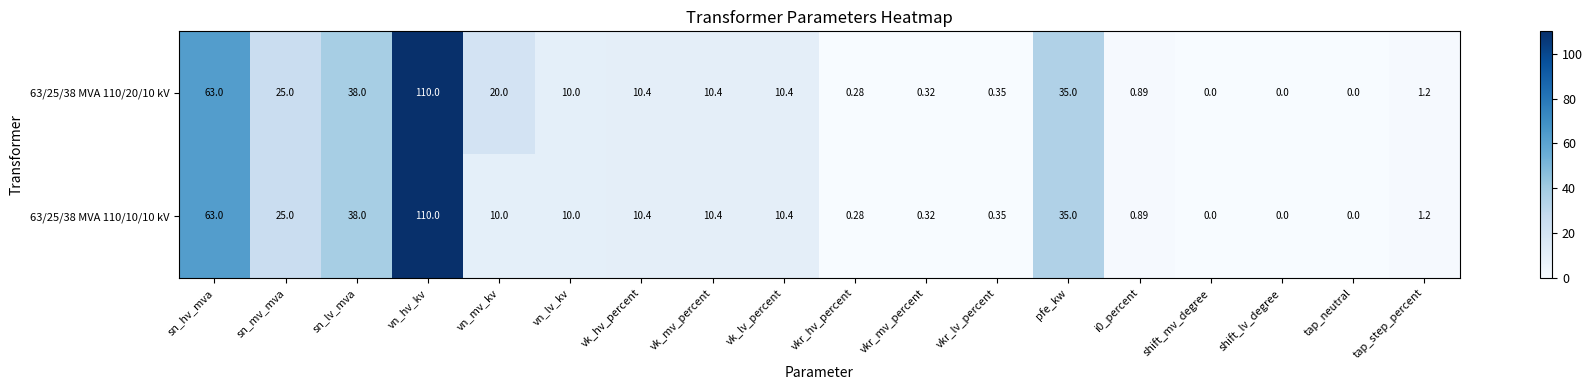

How many series are shown in this chart?

2